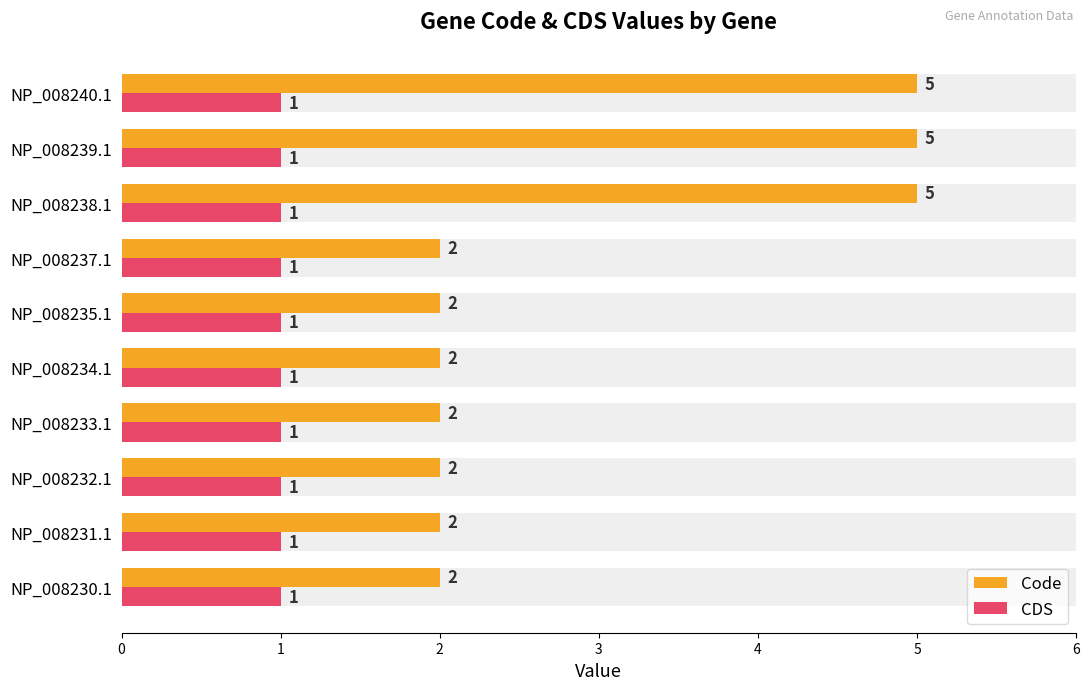

Rank the series by their average value, from highest to lowest.

Code, CDS